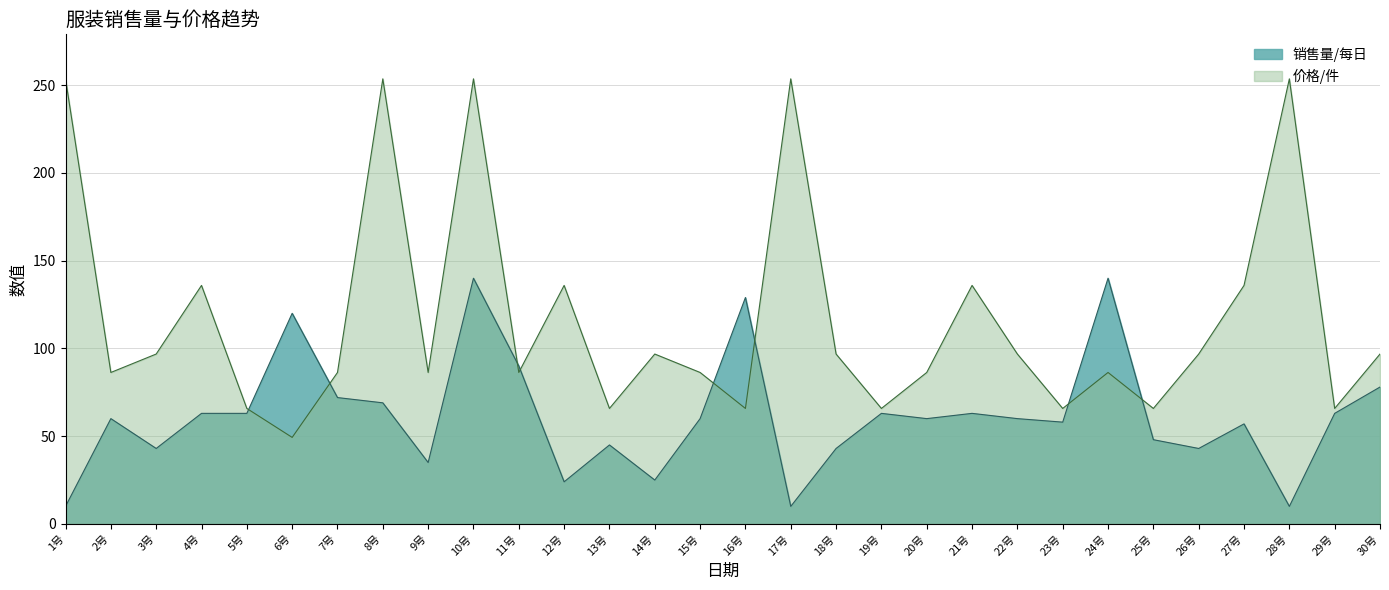

Which category has the highest value in the 销售量/每日 series?

10号